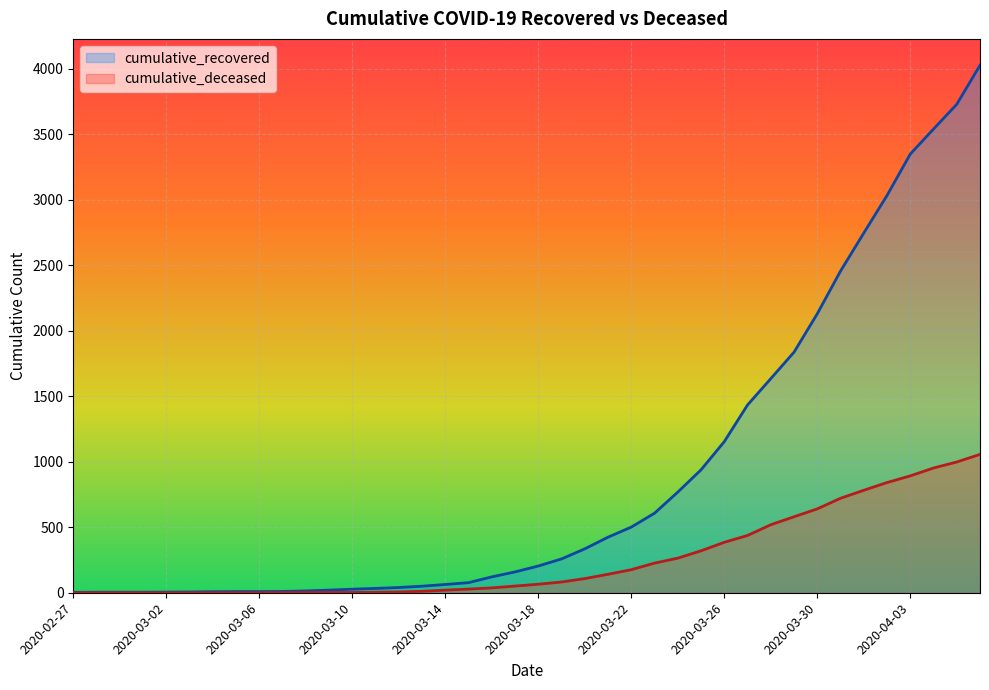

At how many categories does at least one series exceed 2442?

7